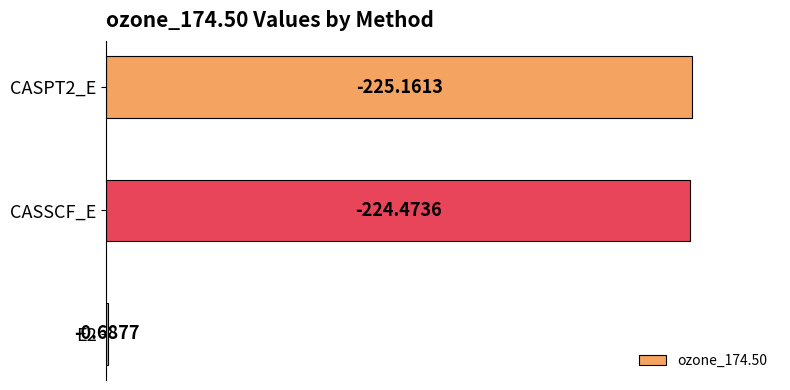

How many values exceed 224?

2